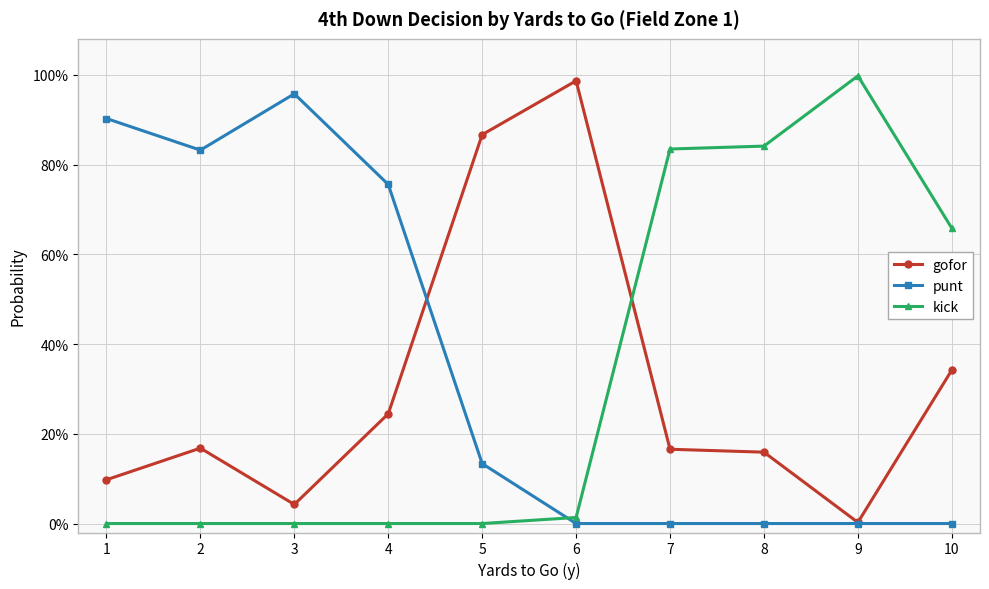

At which label does punt reach its peak?

3